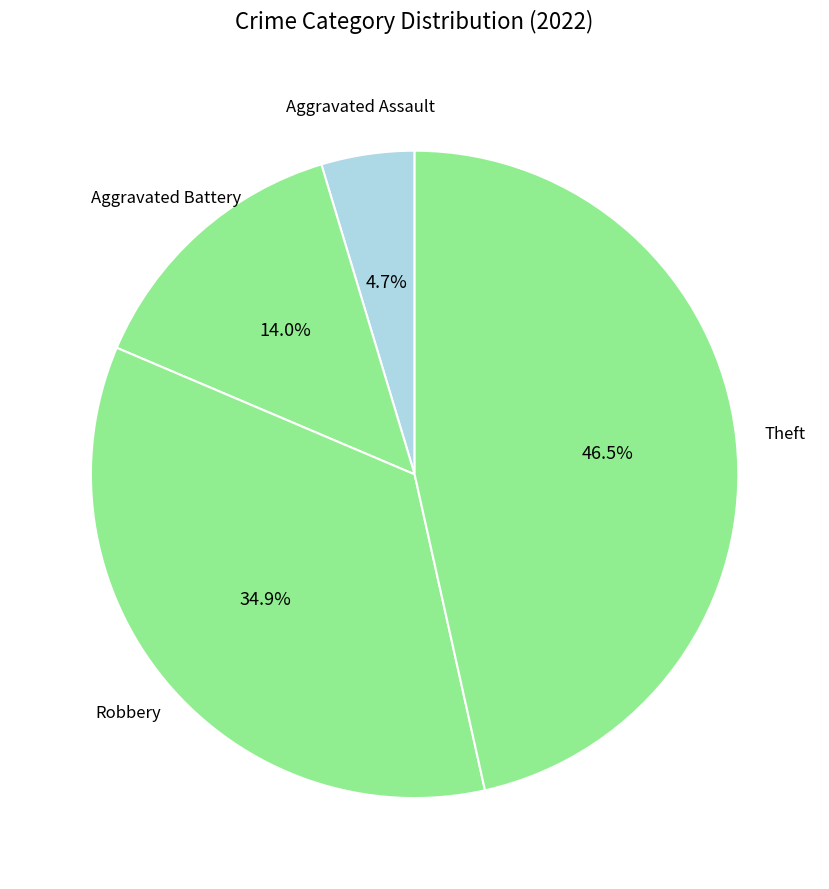

Between Robbery and Theft, which is larger?

Theft